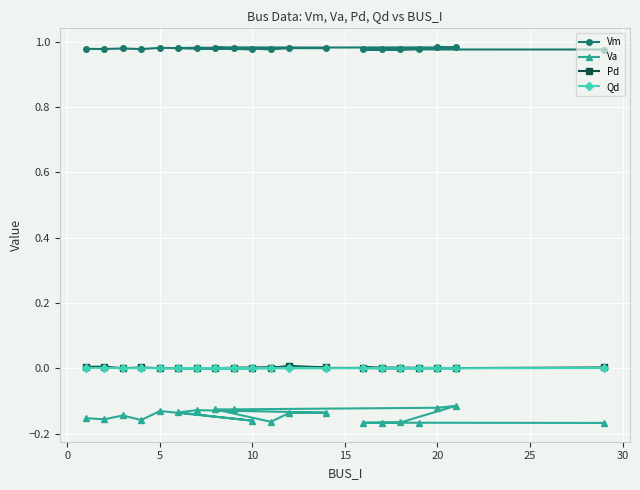

Which series has the largest total across all categories?

Vm